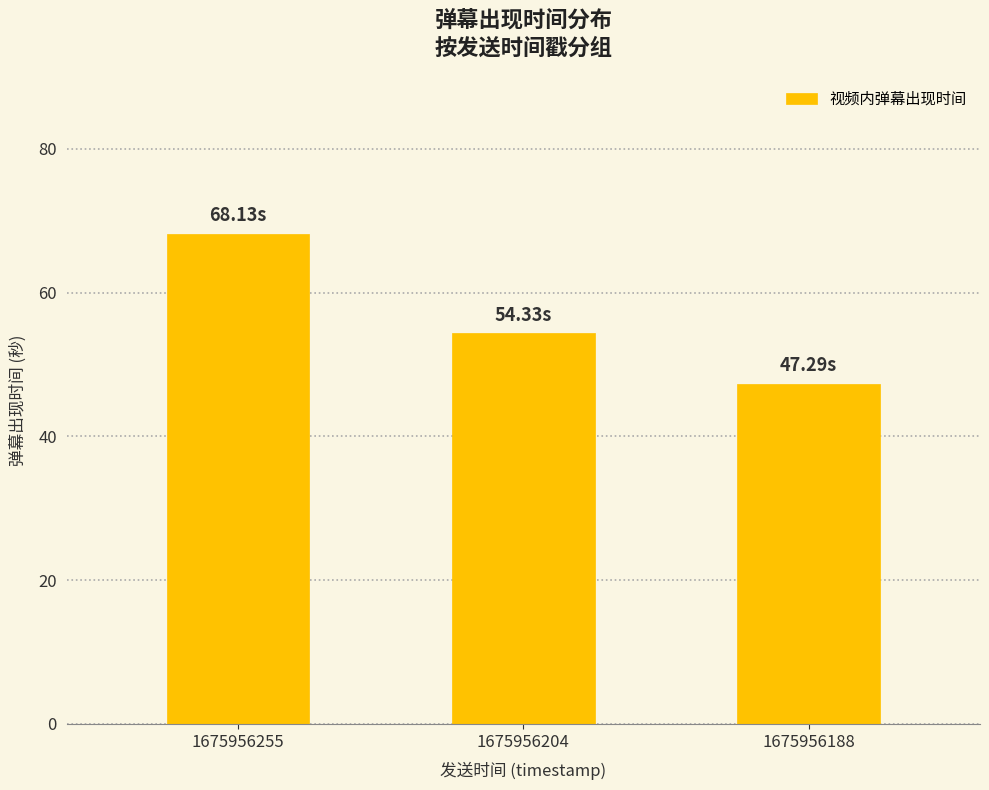

What value does the data have at 1675956204?

54.3